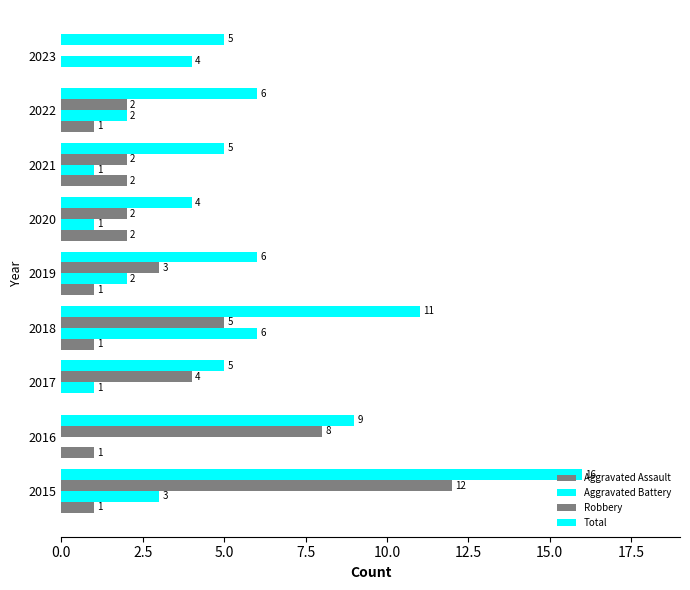

Count the number of data series in this chart.

4